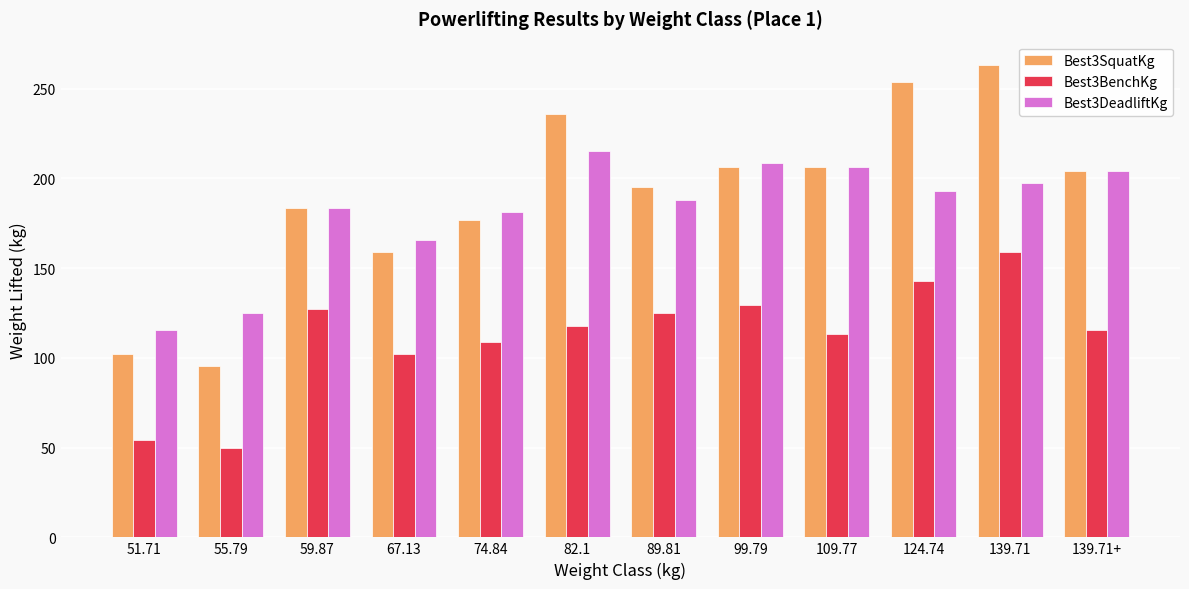

Does the chart contain stacked bars?

No